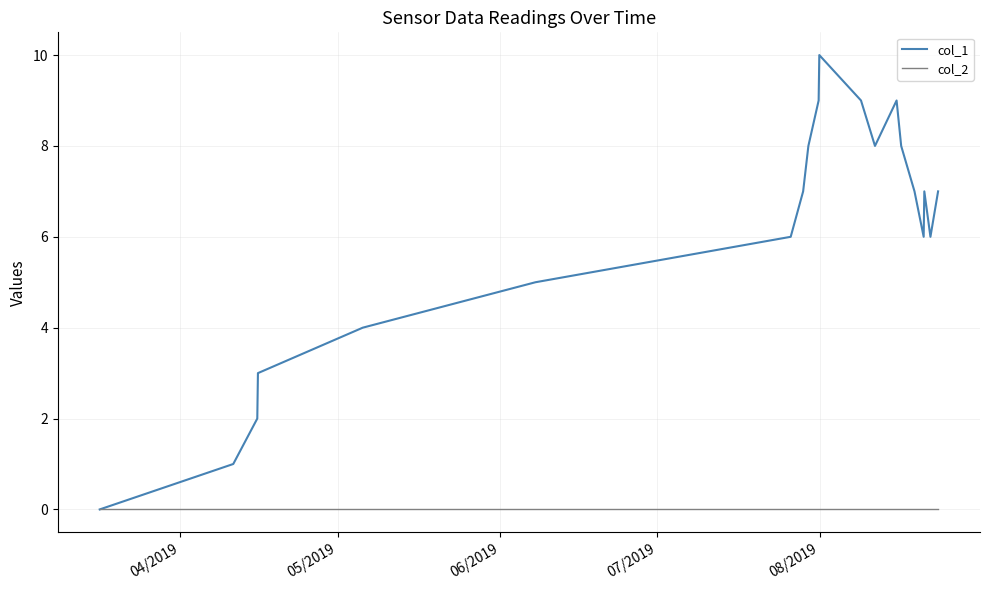

Which series has the largest range (max minus min)?

col_1